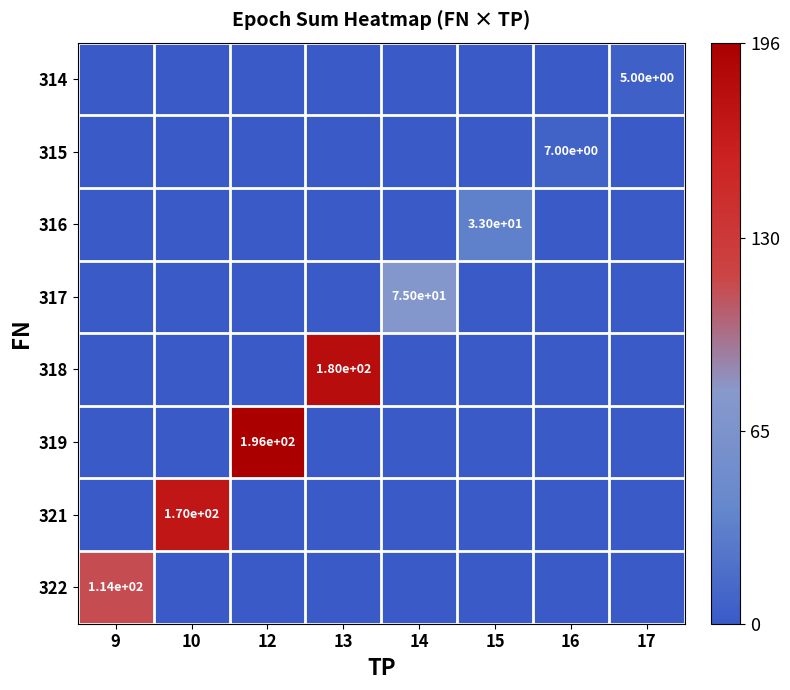

The 322 series shows 114 at 9. True or false?

True